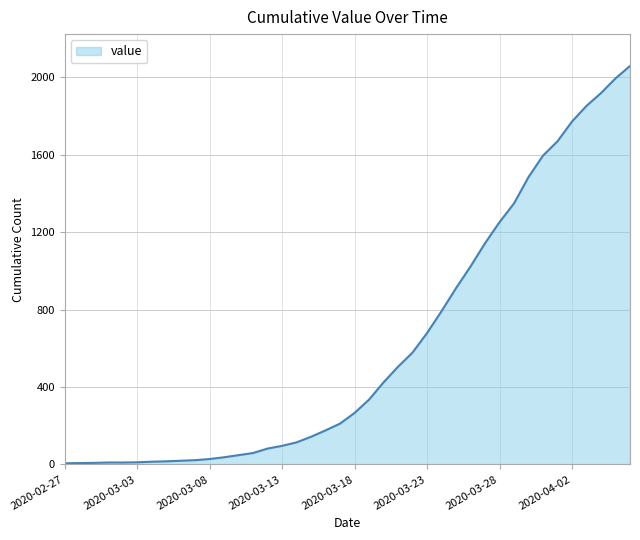

What is the greatest value displayed?

2059